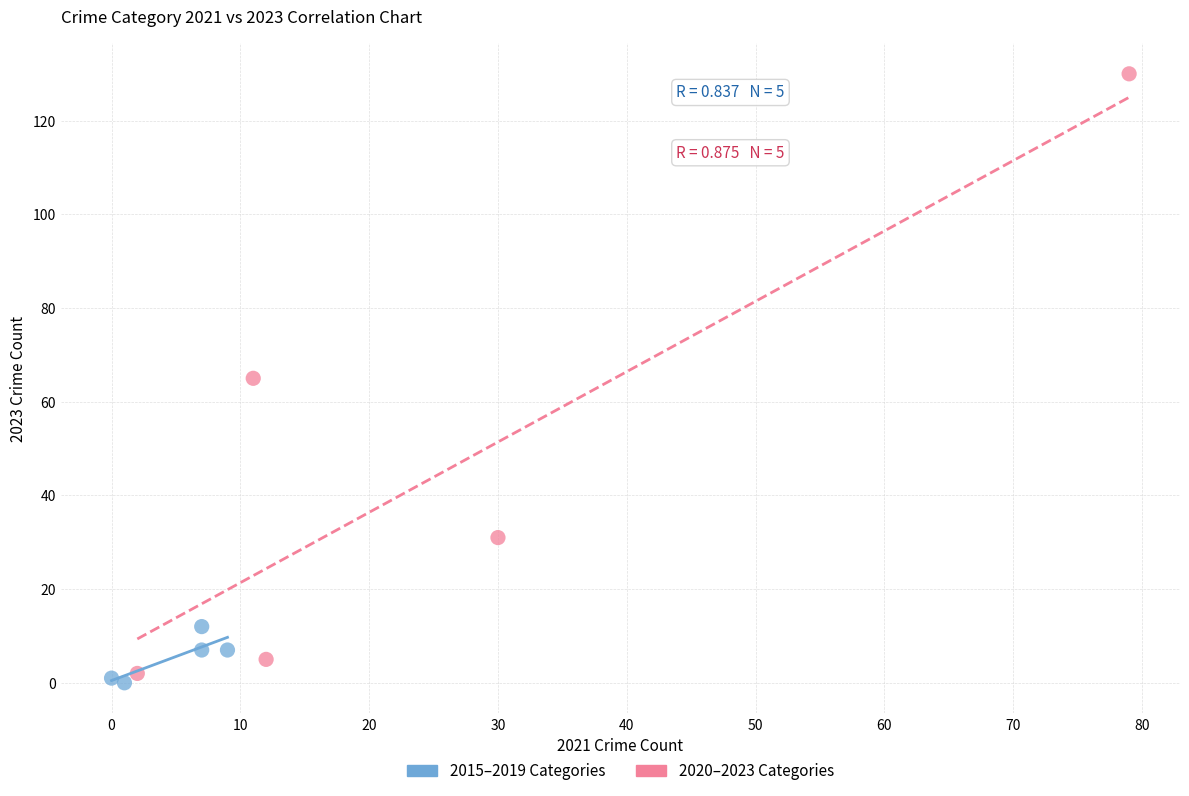

Which series reaches the maximum Y coordinate?

2020–2023 Categories